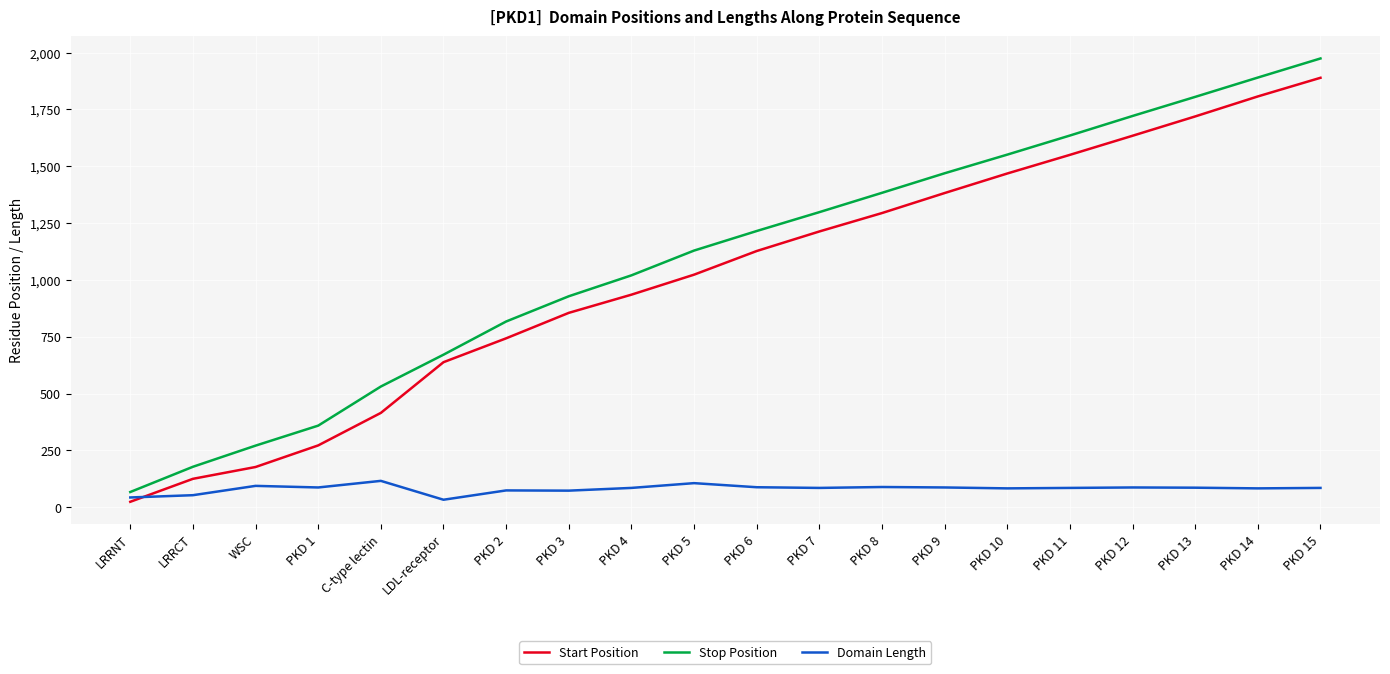

Which category has the highest value in the Start Position series?

PKD 15